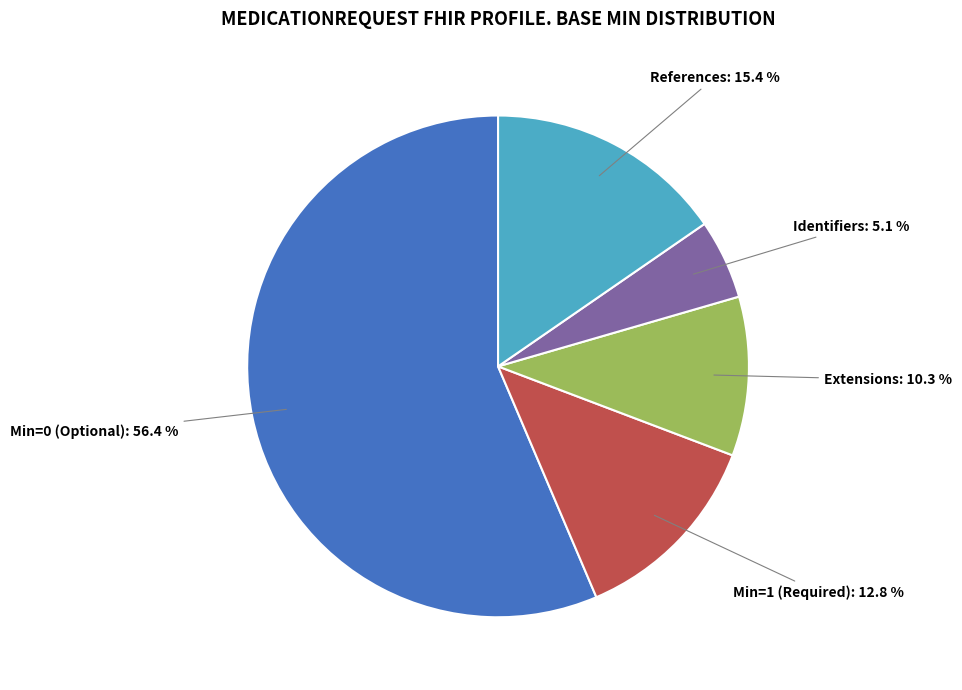

Is there a majority slice in this chart?

Yes